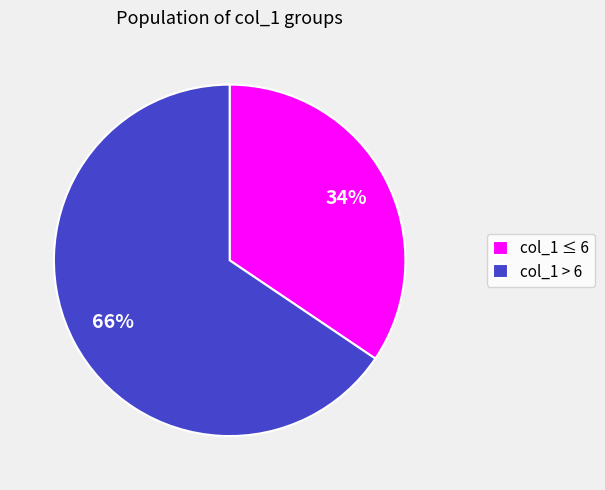

How many slices are in this pie chart?

2